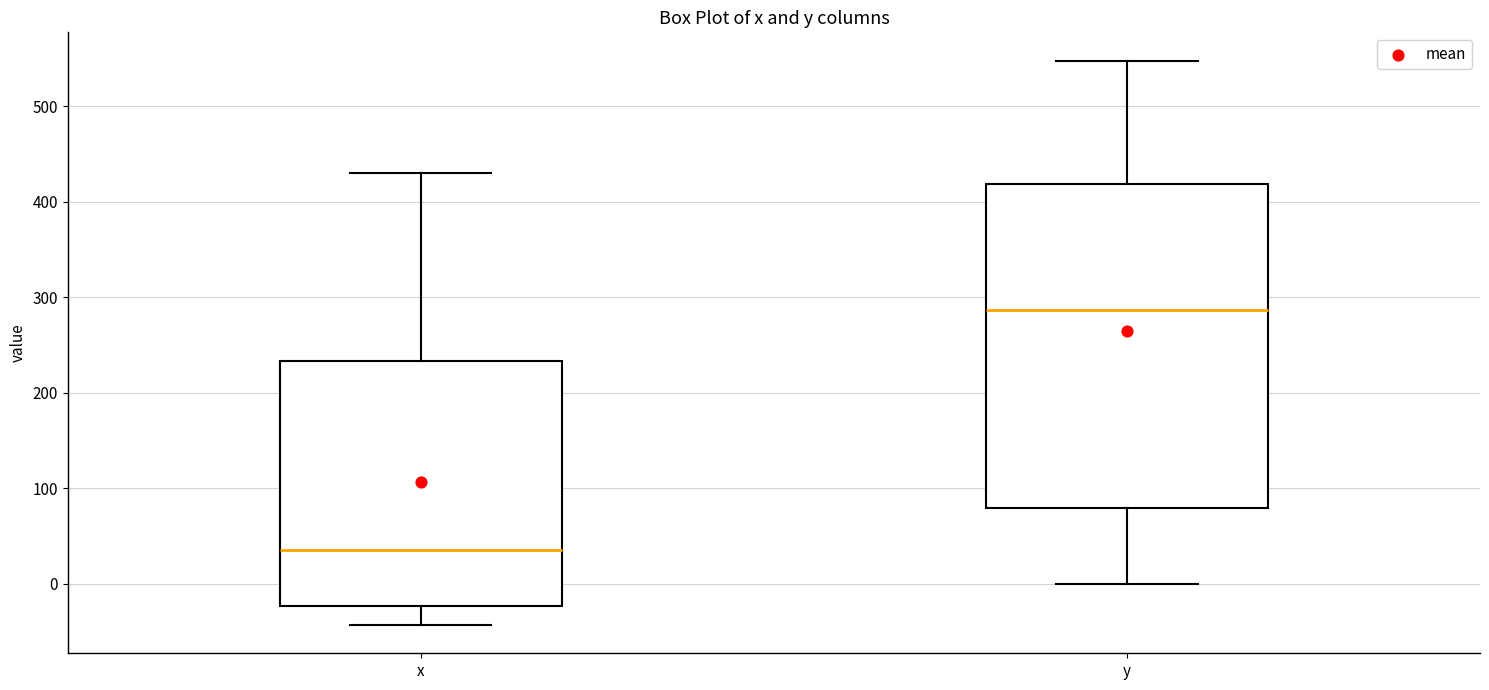

Where does the upper whisker of the box for y end on the y-axis? The values are not printed on the chart, so give them approximately, as read against the axis.

550